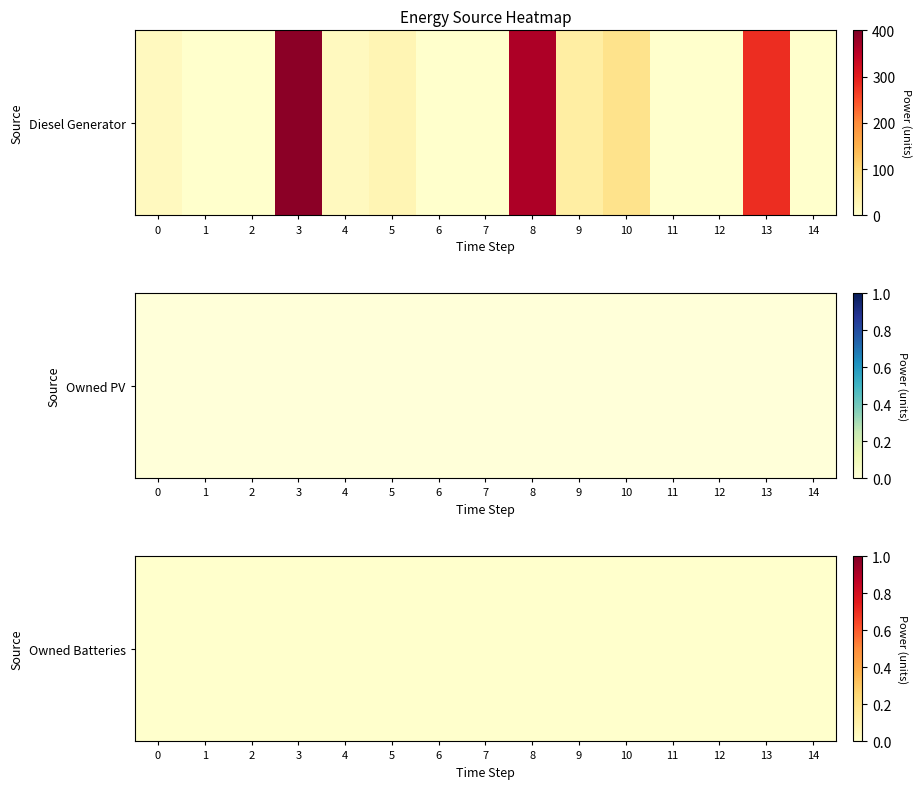

Between 1 and 6, which series saw the biggest shift?

Diesel Generator